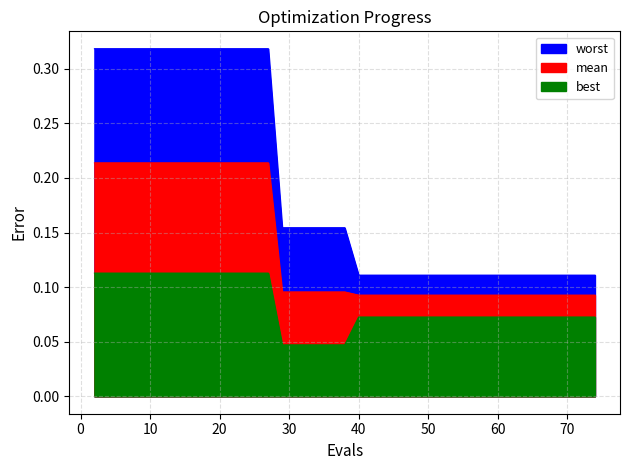

Reading right to left, list all the values displayed in this chart.

mean: 0.1	0.1	0.1	0.1	0.1	0.1	0.1	0.1	0.1	0.1	0.1	0.1	0.1	0.1	0.1	0.1	0.1	0.1	0.1	0.1	0.1	0.1	0.1	0.1	0.1	0.1	0.2	0.2	0.2	0.2	0.2	0.2	0.2	0.2	0.2	0.2	0.2	0.2	0.2	0.2
best: 0.1	0.1	0.1	0.1	0.1	0.1	0.1	0.1	0.1	0.1	0.1	0.1	0.1	0.1	0.1	0.1	0.1	0.1	0.1	0.1	0.0	0.0	0.0	0.0	0.0	0.0	0.1	0.1	0.1	0.1	0.1	0.1	0.1	0.1	0.1	0.1	0.1	0.1	0.1	0.1
worst: 0.1	0.1	0.1	0.1	0.1	0.1	0.1	0.1	0.1	0.1	0.1	0.1	0.1	0.1	0.1	0.1	0.1	0.1	0.1	0.1	0.2	0.2	0.2	0.2	0.2	0.2	0.3	0.3	0.3	0.3	0.3	0.3	0.3	0.3	0.3	0.3	0.3	0.3	0.3	0.3